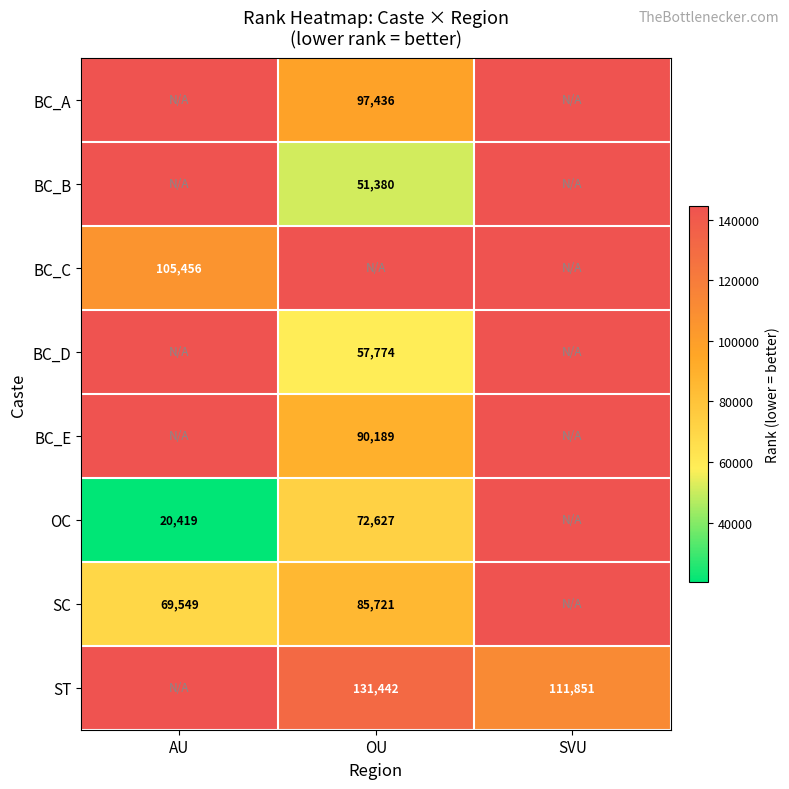

Is it true that OC equals 35406.5 at AU?

False